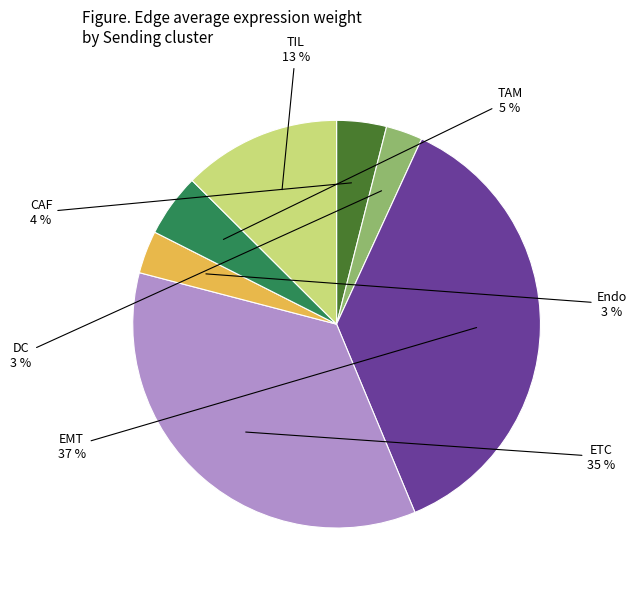

Count the number of slices in the pie.

7